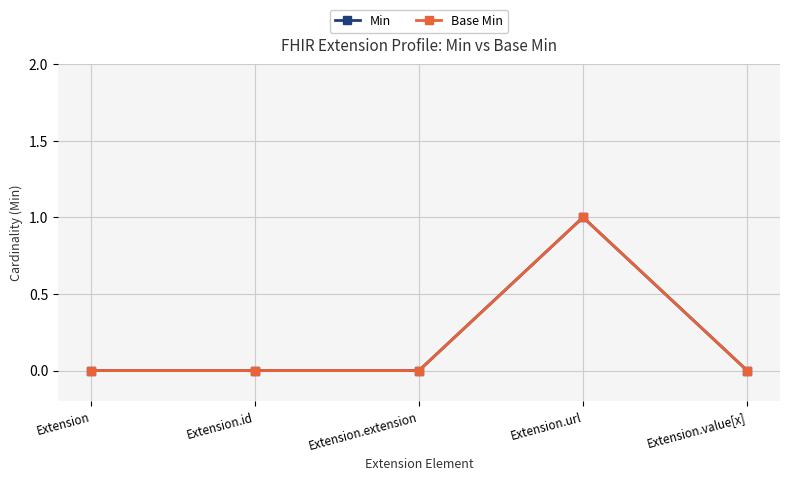

Does the chart have visible grid lines?

Yes